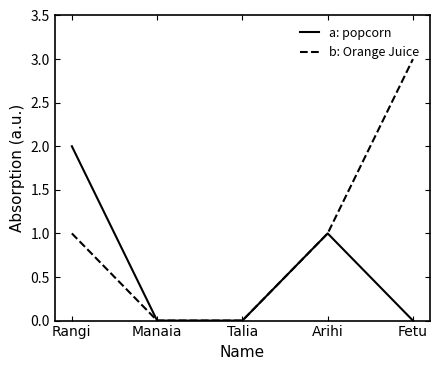

Reading left to right, list all the values displayed in this chart.

a: popcorn: 2	0	0	1	0
b: Orange Juice: 1	0	0	1	3